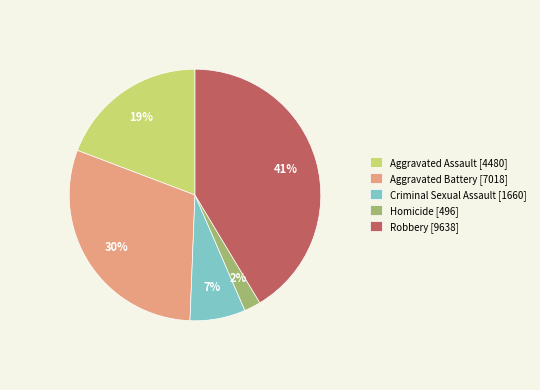

Which category has the smallest portion of the pie?

Homicide